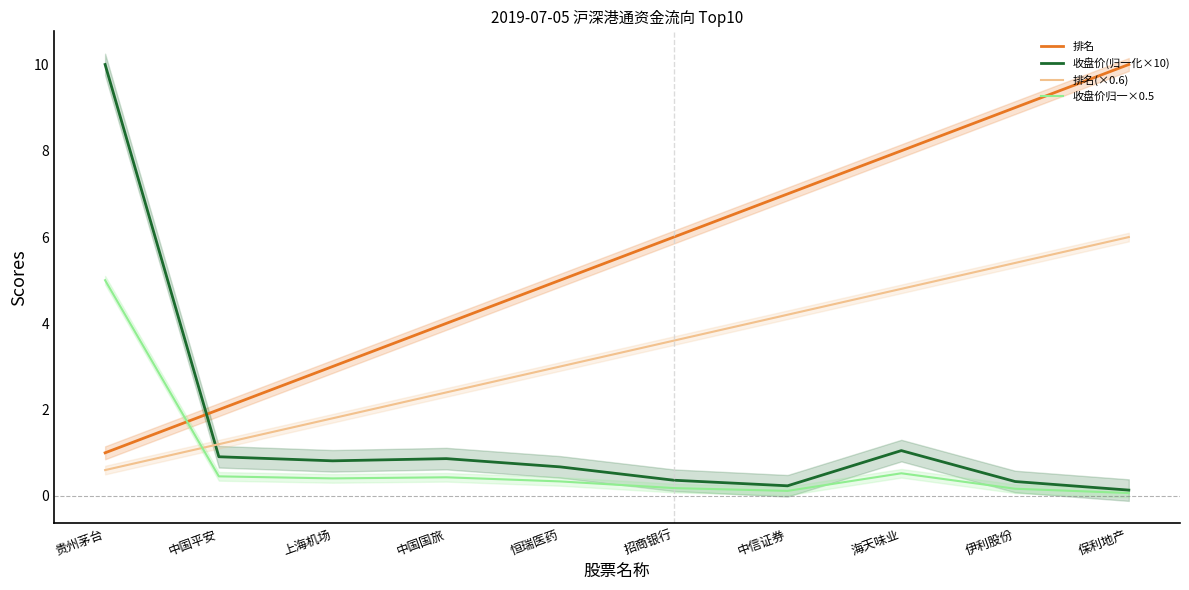

What is the difference between the 收盘价(归一化×10) values at 海天味业 and 保利地产?

0.9